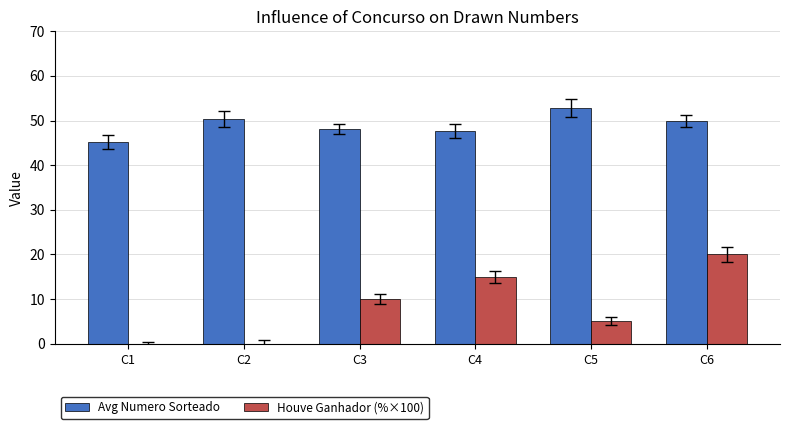

What is the total value across all series at C3?

58.1